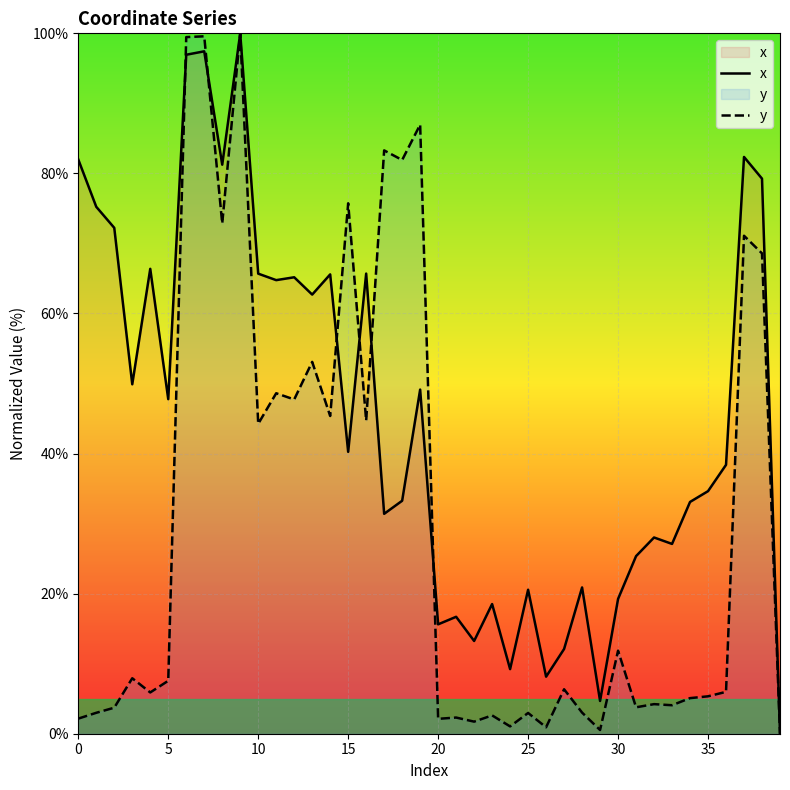

The value of y at 15 is 32.0. True or false?

False